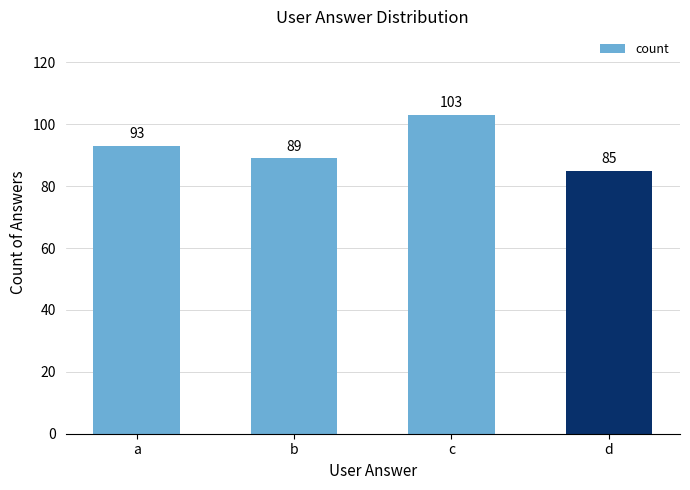

How many data points are less than 93?

2